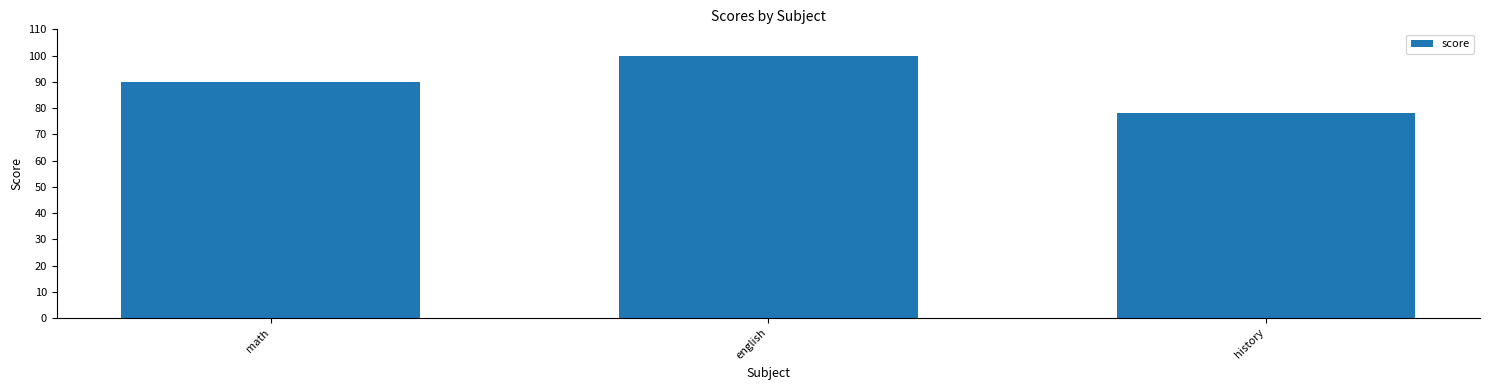

Does the chart contain stacked bars?

No